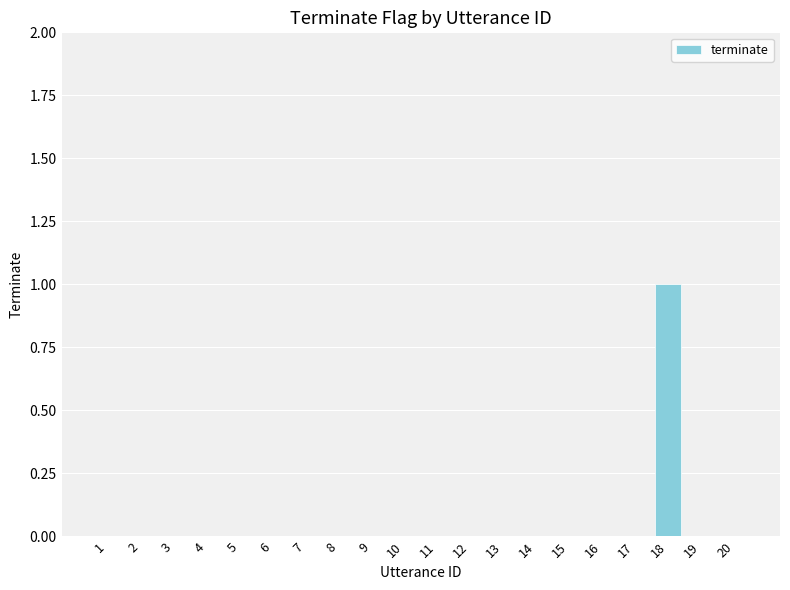

Count the number of data series in this chart.

1